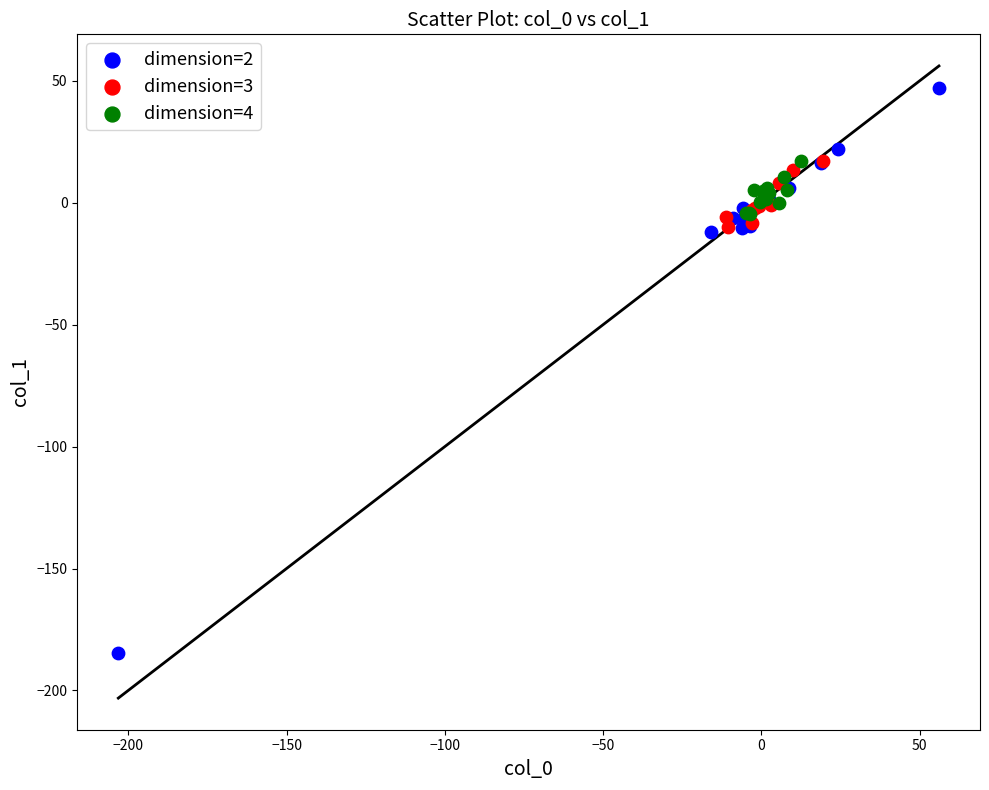

Which series has the largest Y range (max minus min)?

dimension=2